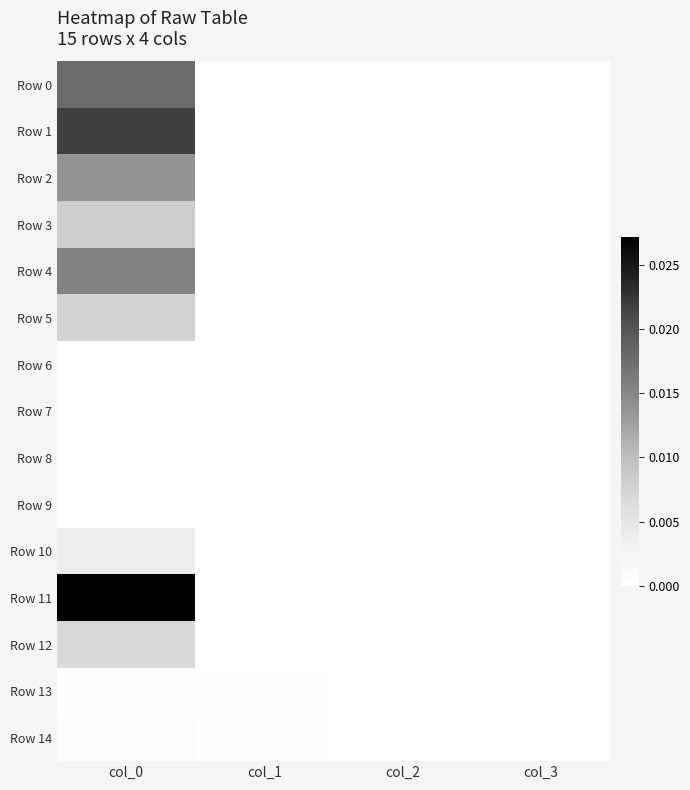

Which series has the largest total across all categories?

Row 11